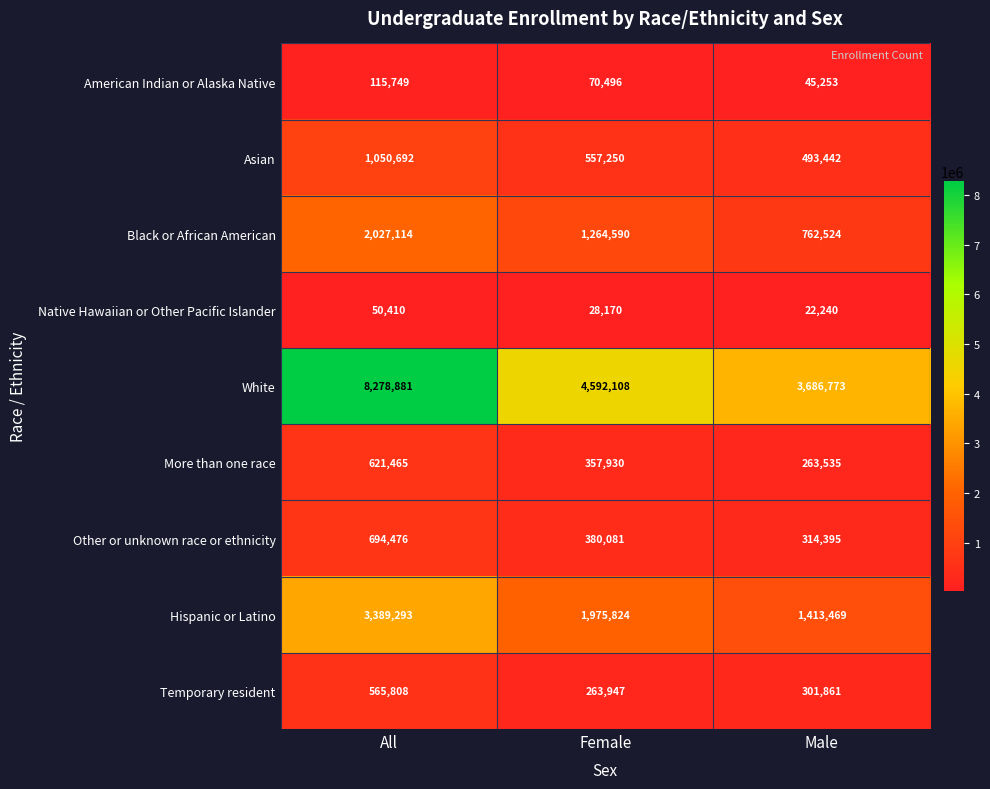

What is the maximum value for Asian?

1050692